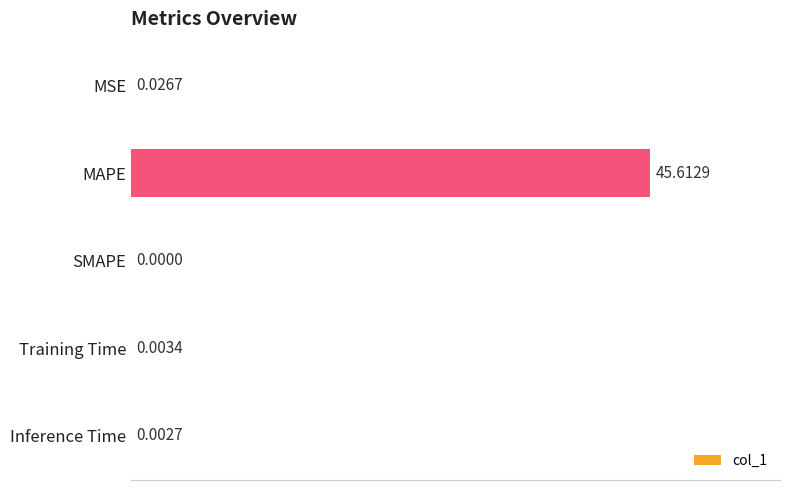

Between Training Time and SMAPE, which is larger?

Training Time